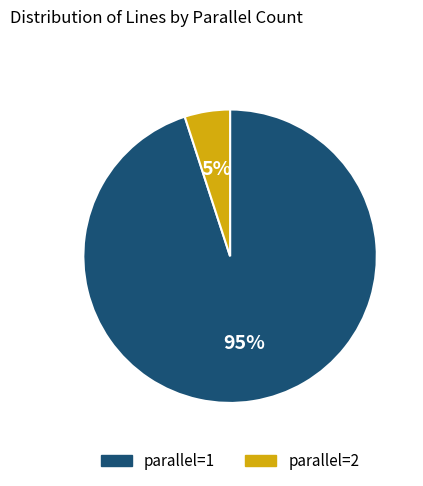

To the nearest percent, what percentage of the pie is parallel=2?

5%